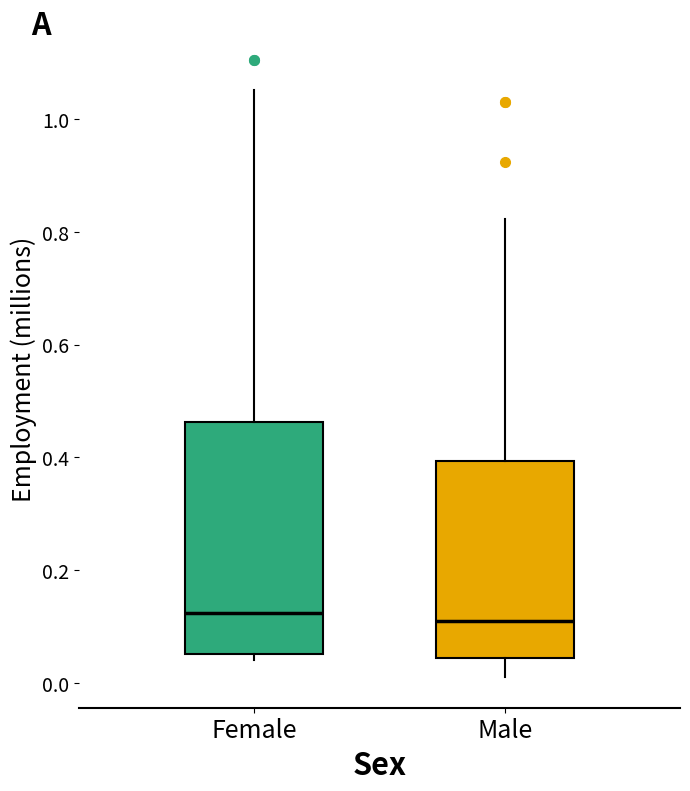

Reading left to right, transcribe this box plot: for each box, give where its median line is, the range the box spans, and where its two whiskers end, as read against the y-axis. The values are not printed on the chart, so give them approximately, as read against the axis.

Female: median 0.12, box 0.06 to 0.46, whiskers 0.04 to 1.06
Male: median 0.12, box 0.04 to 0.40, whiskers 0.02 to 0.82